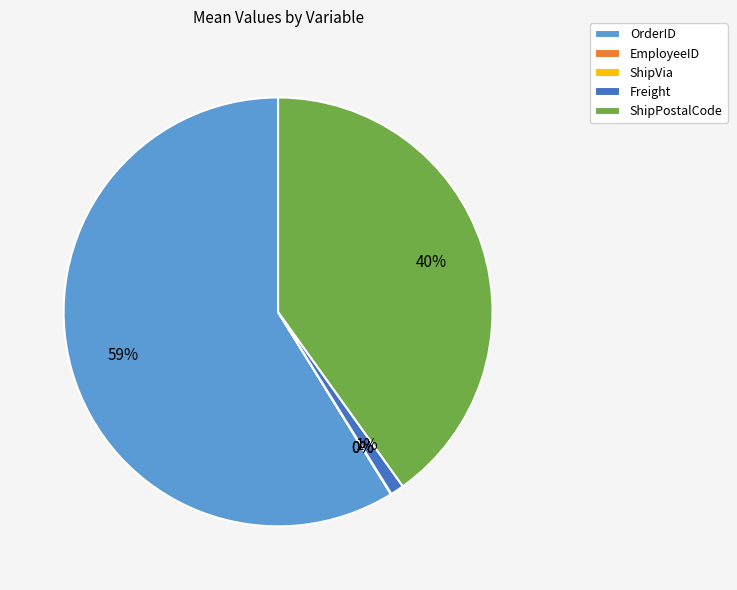

Is it true that OrderID is 59% of the pie?

True